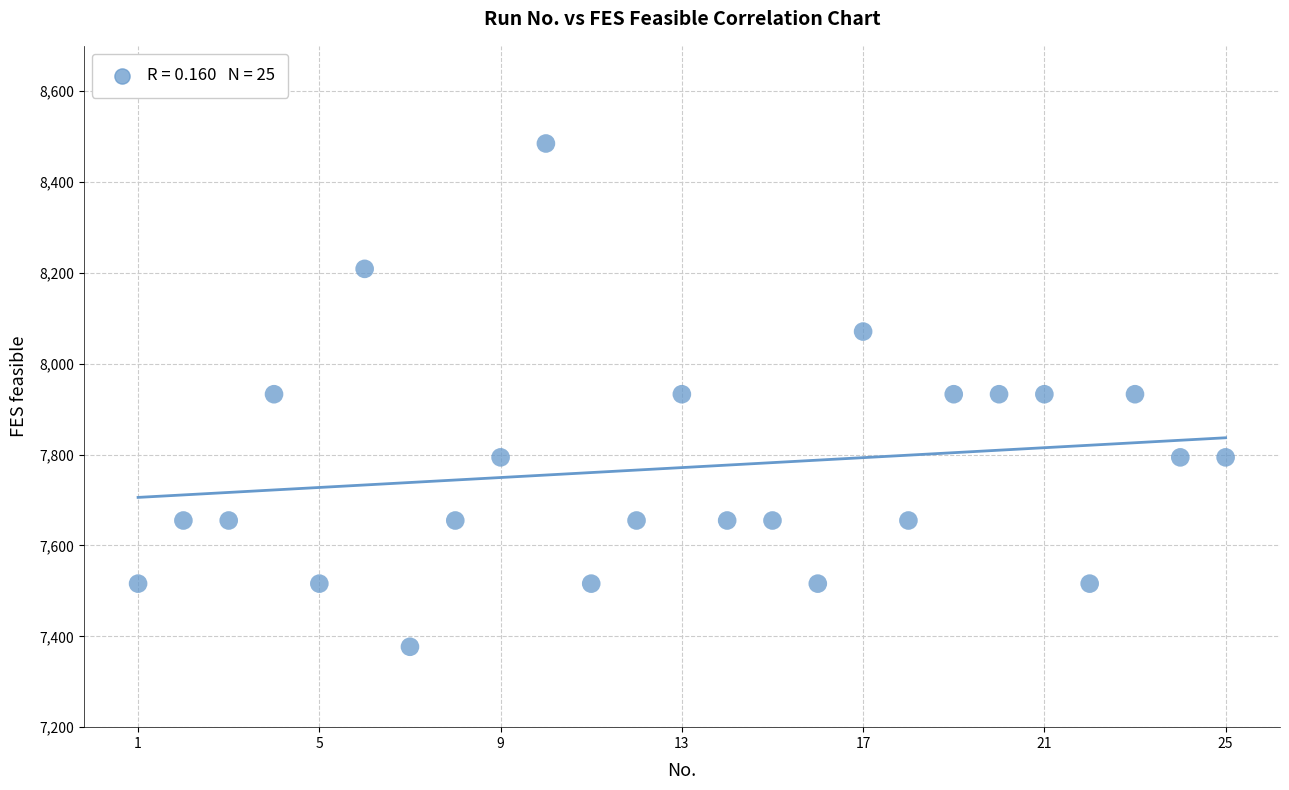

What is the range of Y values (max minus min)?

1108